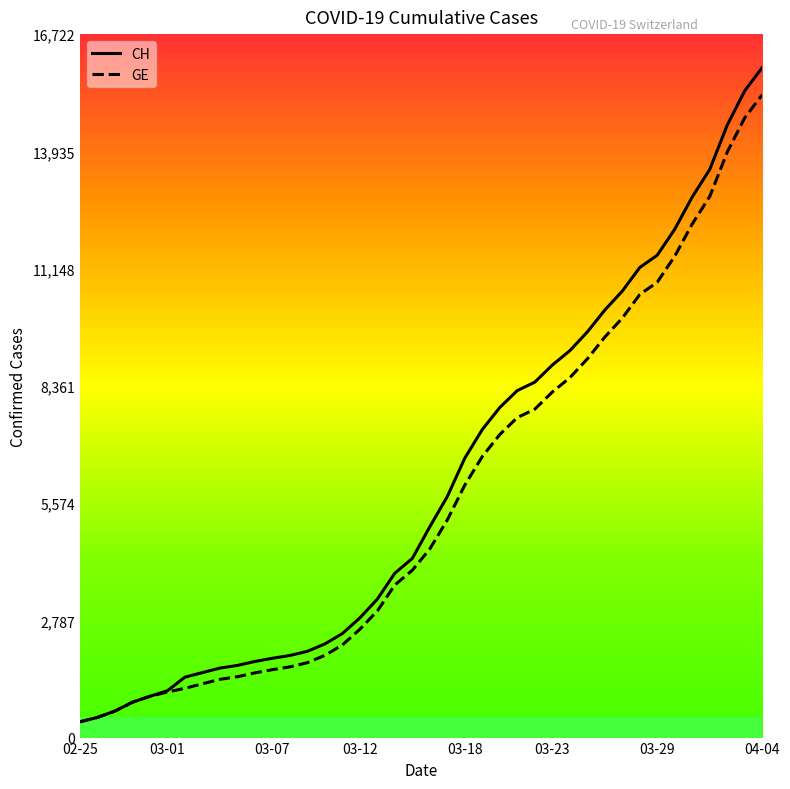

Which series has the largest range (max minus min)?

CH